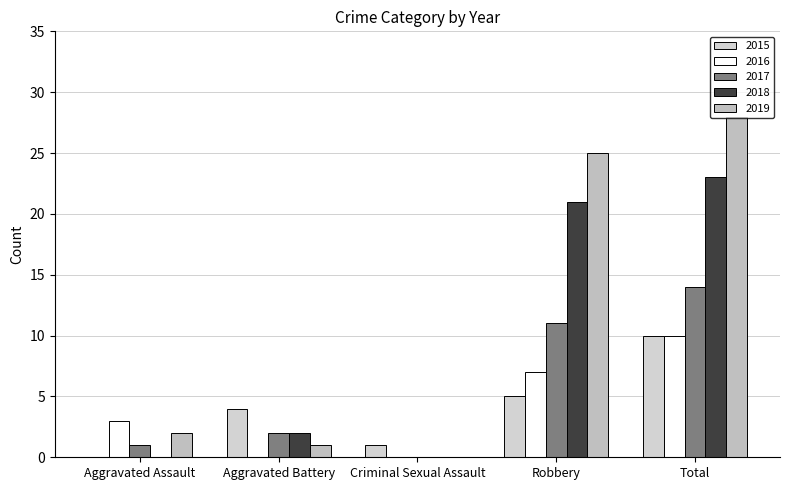

Are the bars horizontal?

No